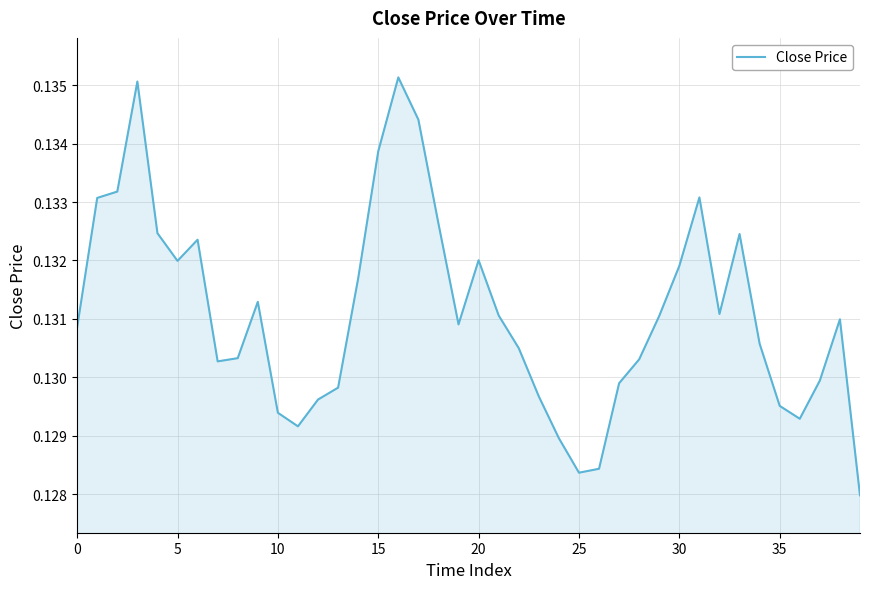

The value at 5 is 0.2. True or false?

False